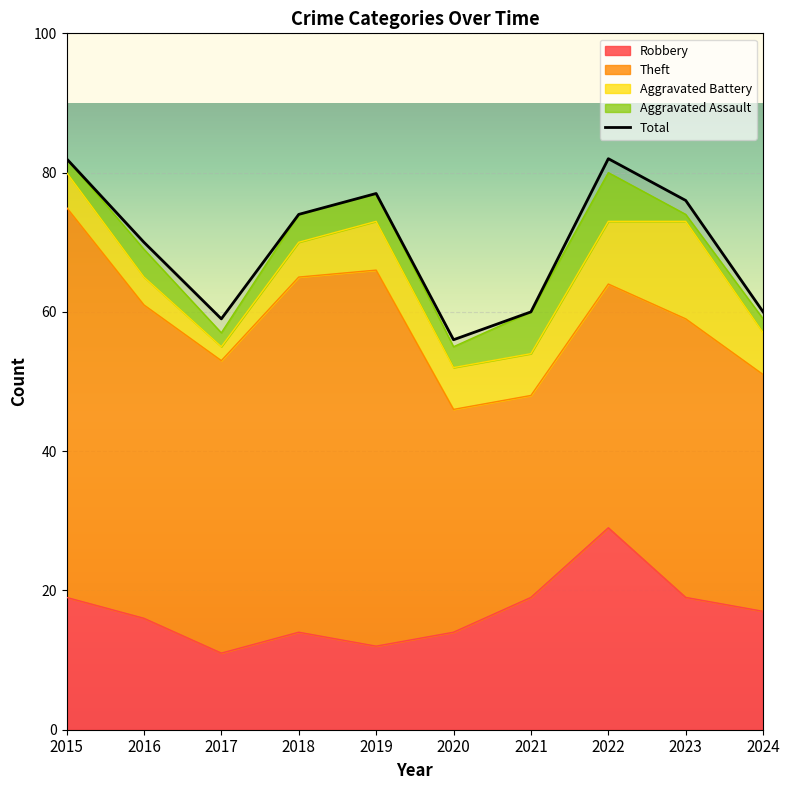

What is the sum of the Total values at 2017 and 2024?

119